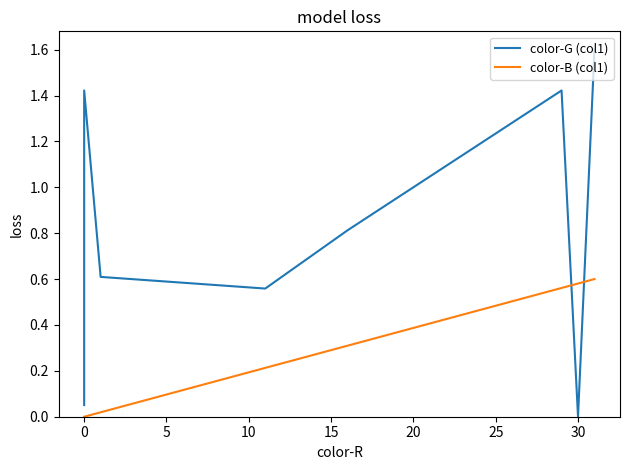

What are all the series names shown in the legend?

color-G (col1), color-B (col1)